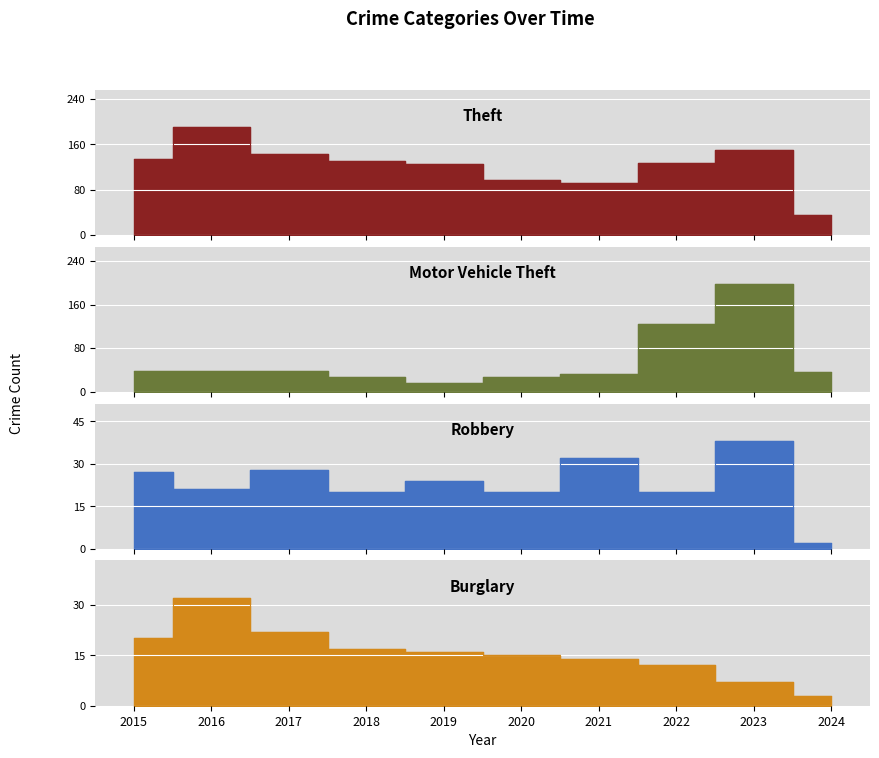

How many lines are shown in the chart?

4